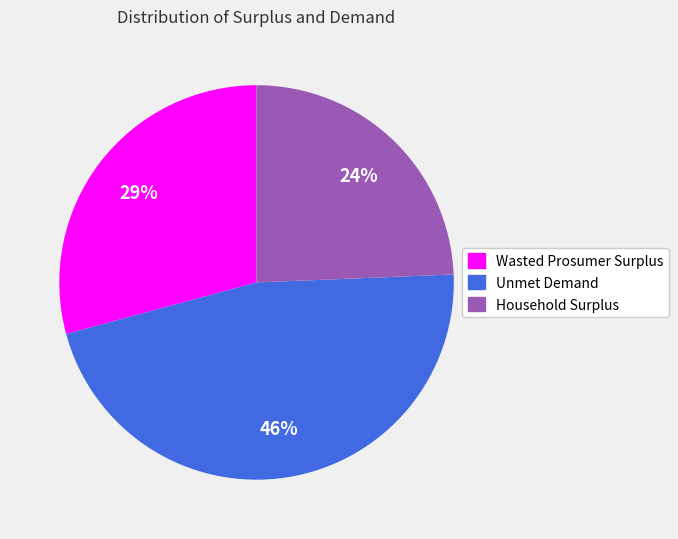

To the nearest percent, what portion does Unmet Demand represent?

46%